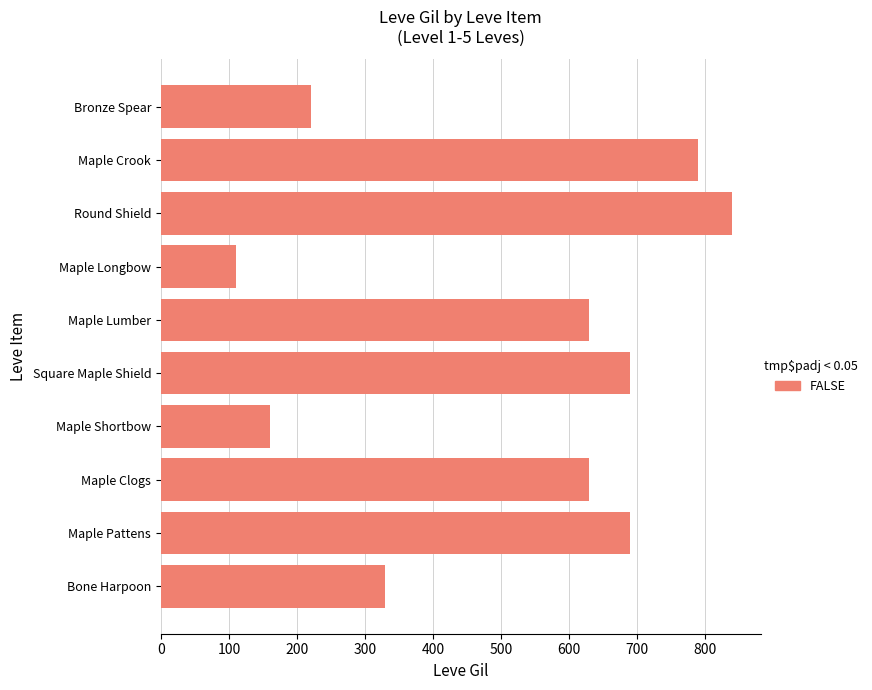

Read the value at Maple Lumber, to the nearest 10.

630